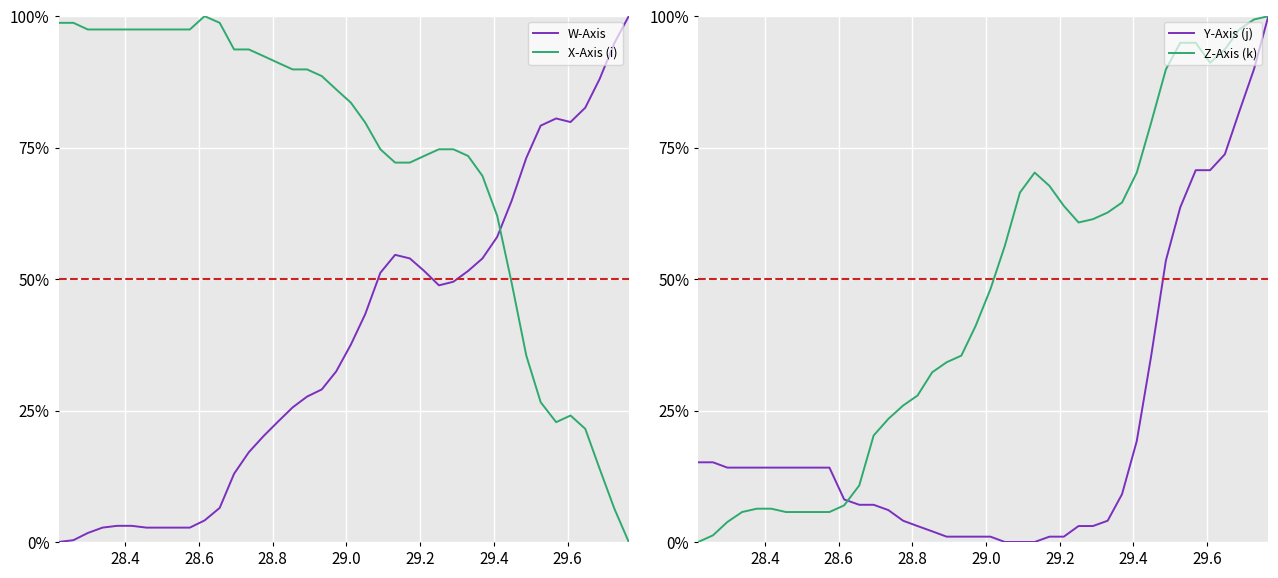

Does the chart display data point markers on the line(s)?

No